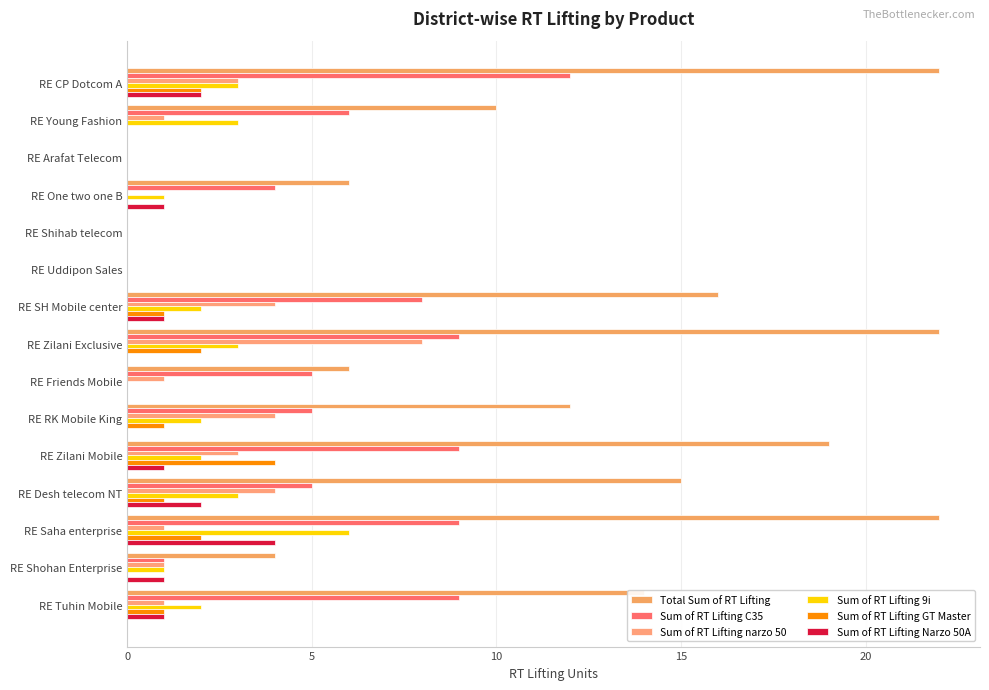

What is the maximum value for Sum of RT Lifting Narzo 50A?

4